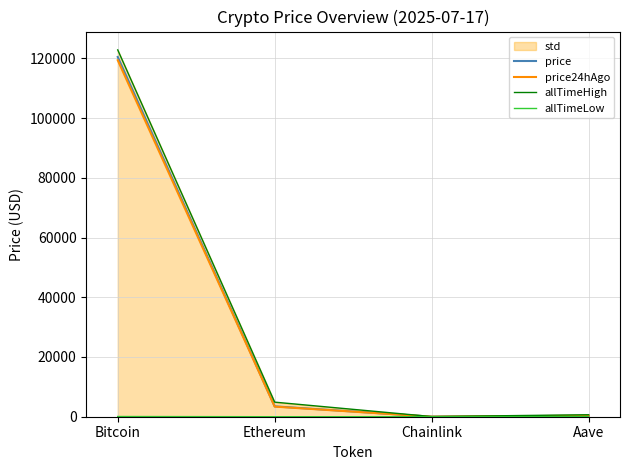

What is the approximate value of allTimeHigh at Chainlink?

52.7